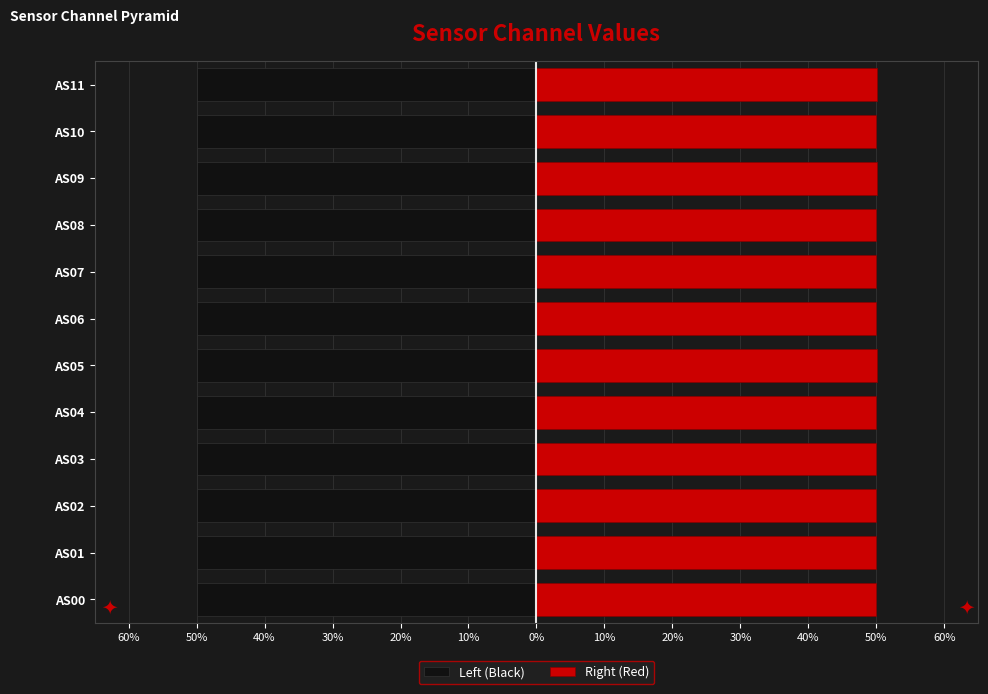

What is the smallest value displayed?

-50.0